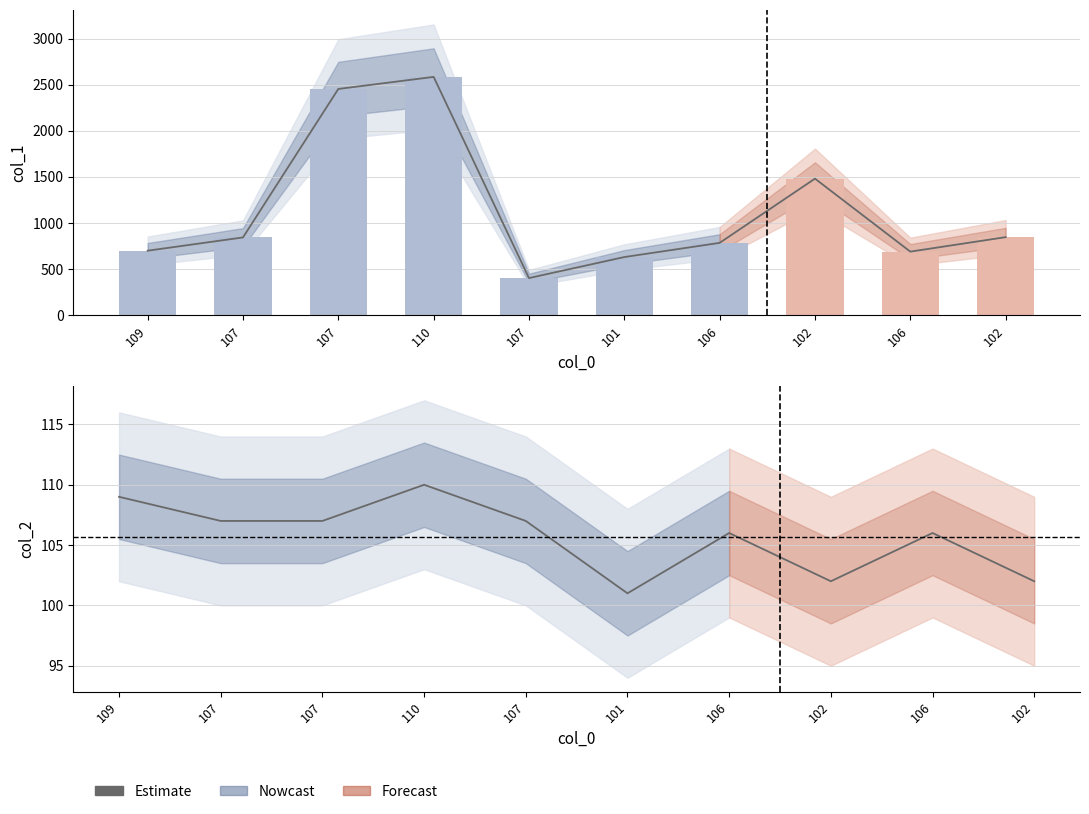

What is the value of the col_1 line bar at the 3rd from the left?

843